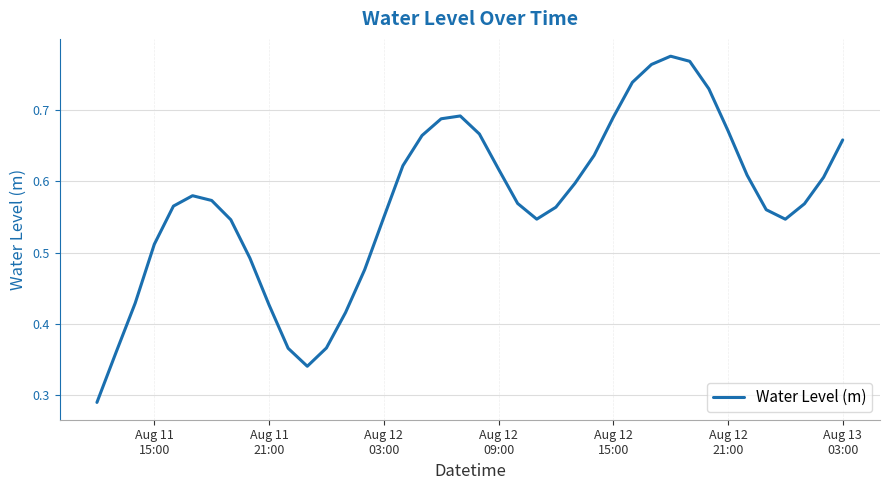

How many lines are shown in the chart?

1